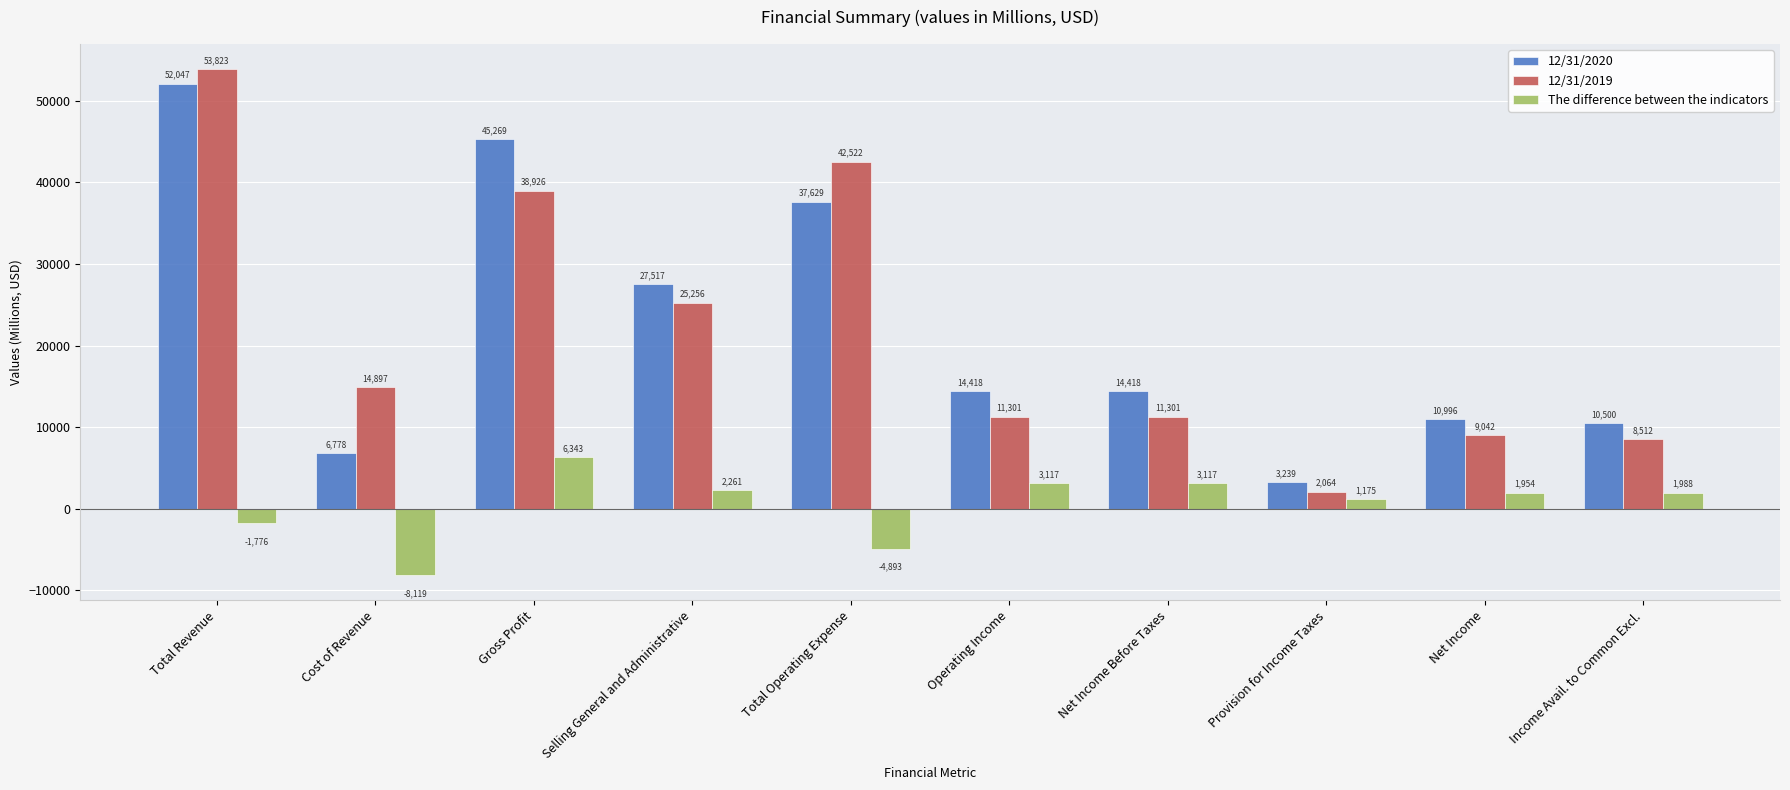

What is the label of the 8th bar from the left?

Provision for Income Taxes